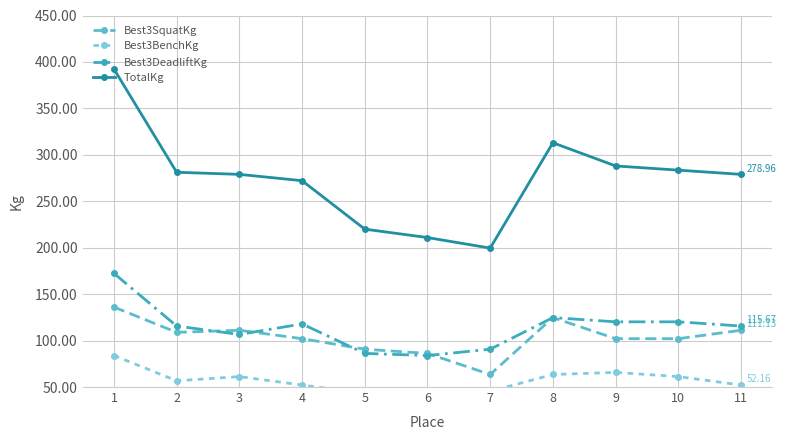

What is the value of the Best3BenchKg point at the 4th from the left?

52.2